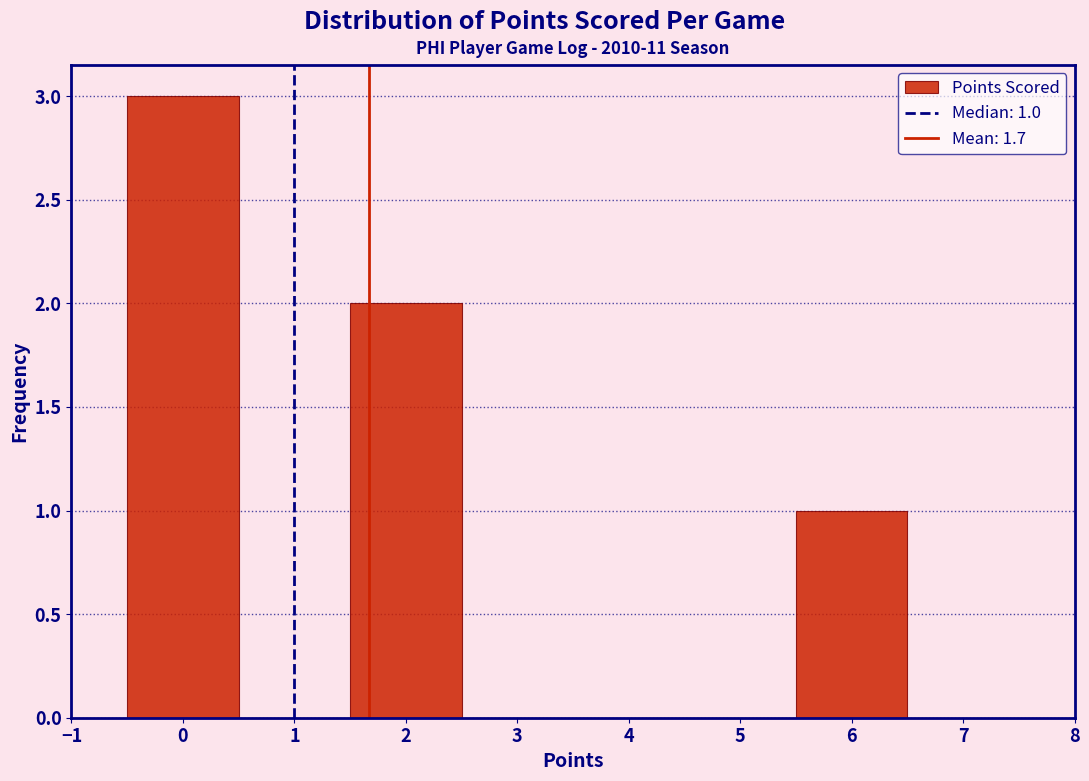

Which range on the x-axis has the tallest bar?

-0.5 to 0.5